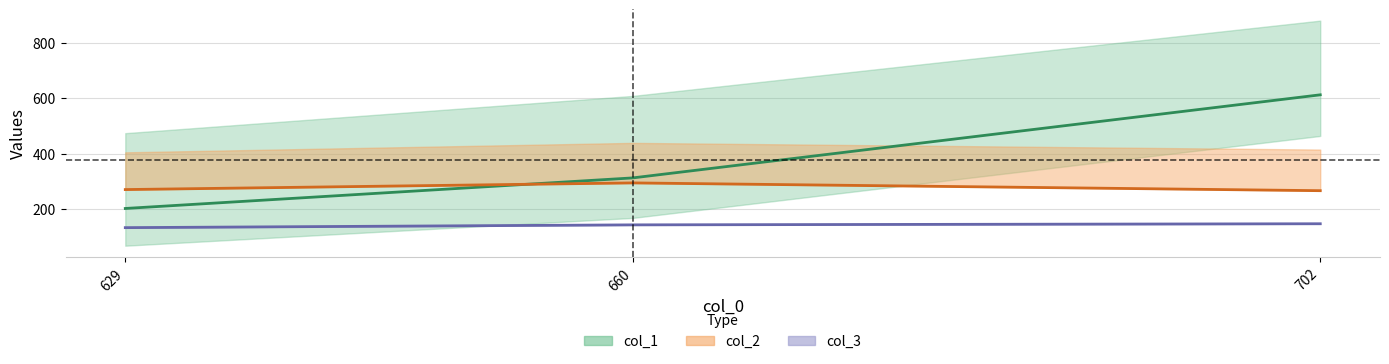

Is it true that col_2 equals 78 at 702?

False